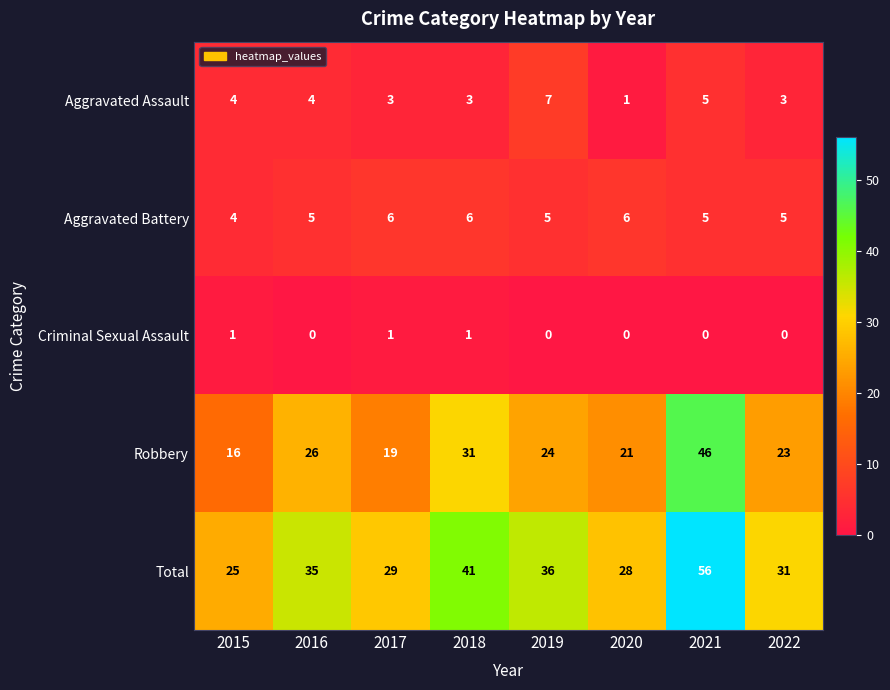

What is the sum of all Total values?

281